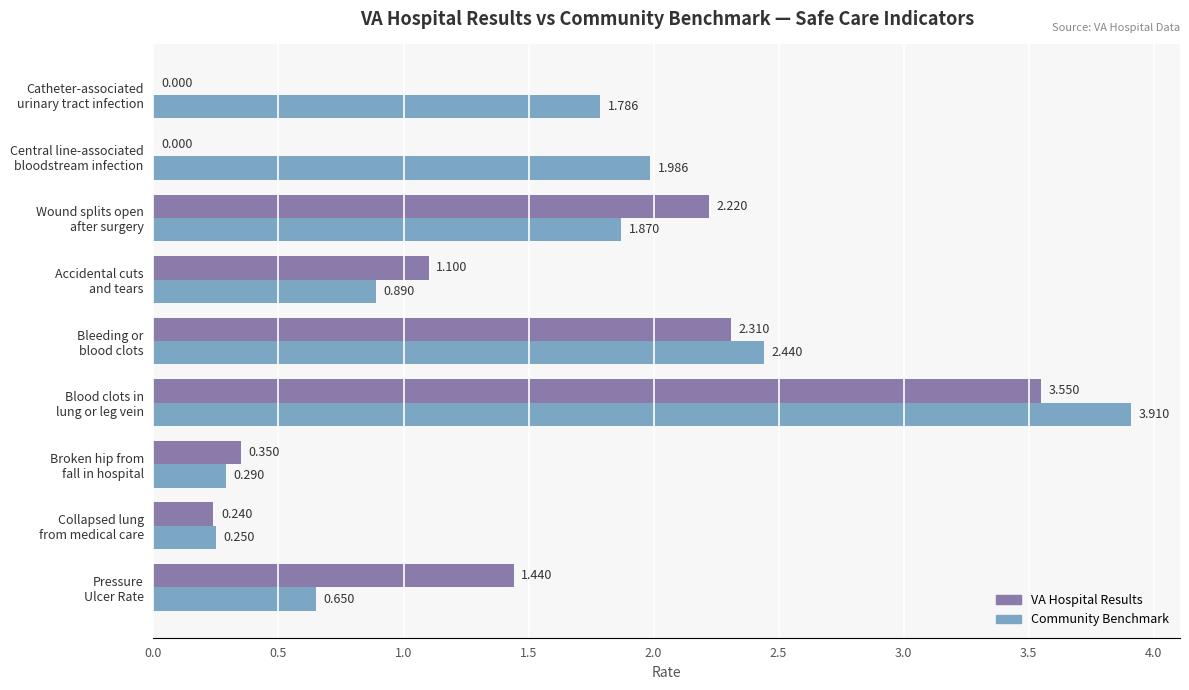

Count the number of data series in this chart.

2